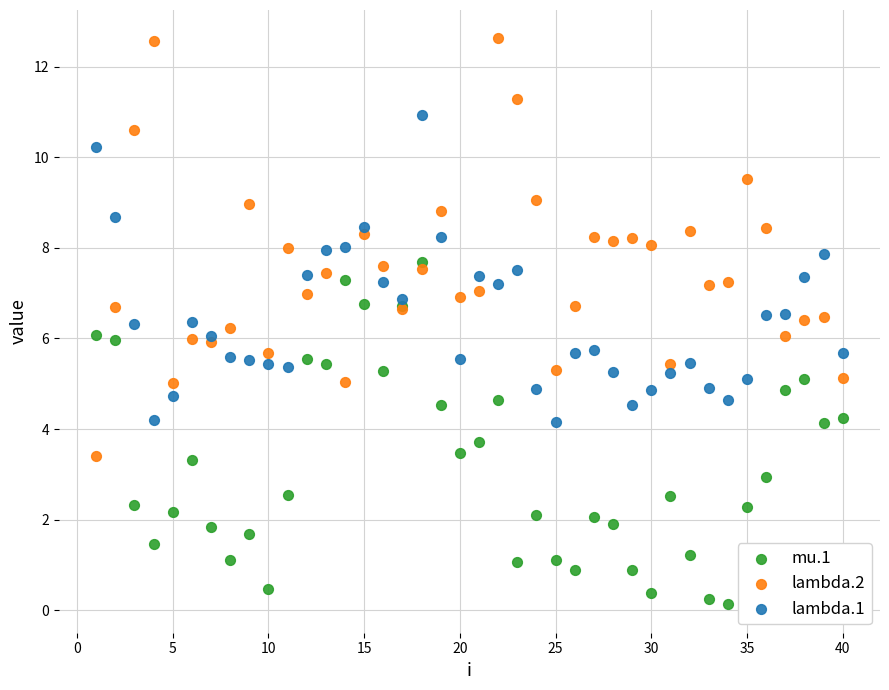

What is the X range (max minus min) for the scatter plot?

39.0